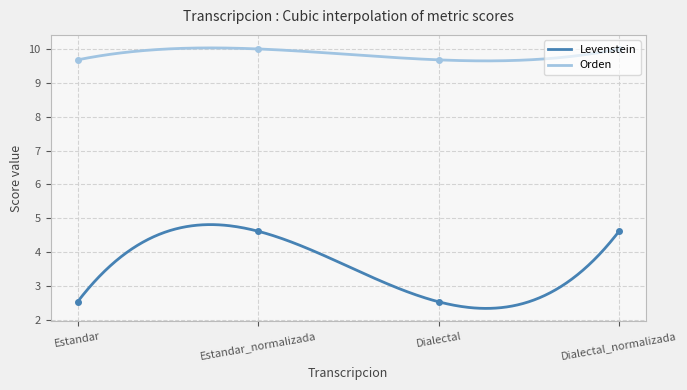

Where does the Levenstein series first go above 4?

Estandar_normalizada